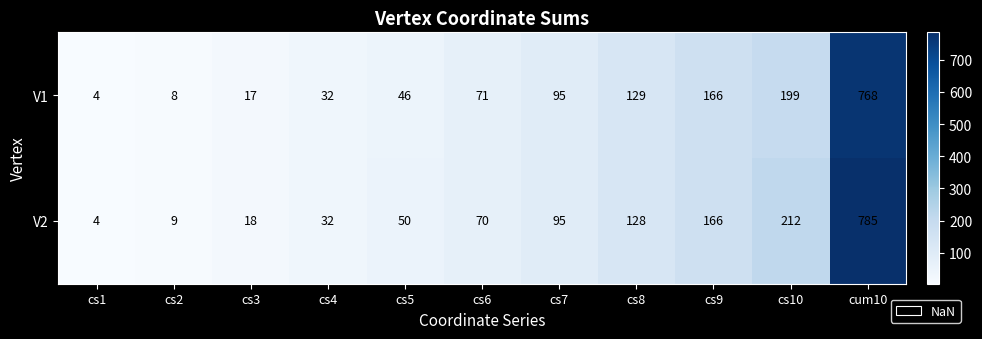

Count the number of categories in the chart.

11